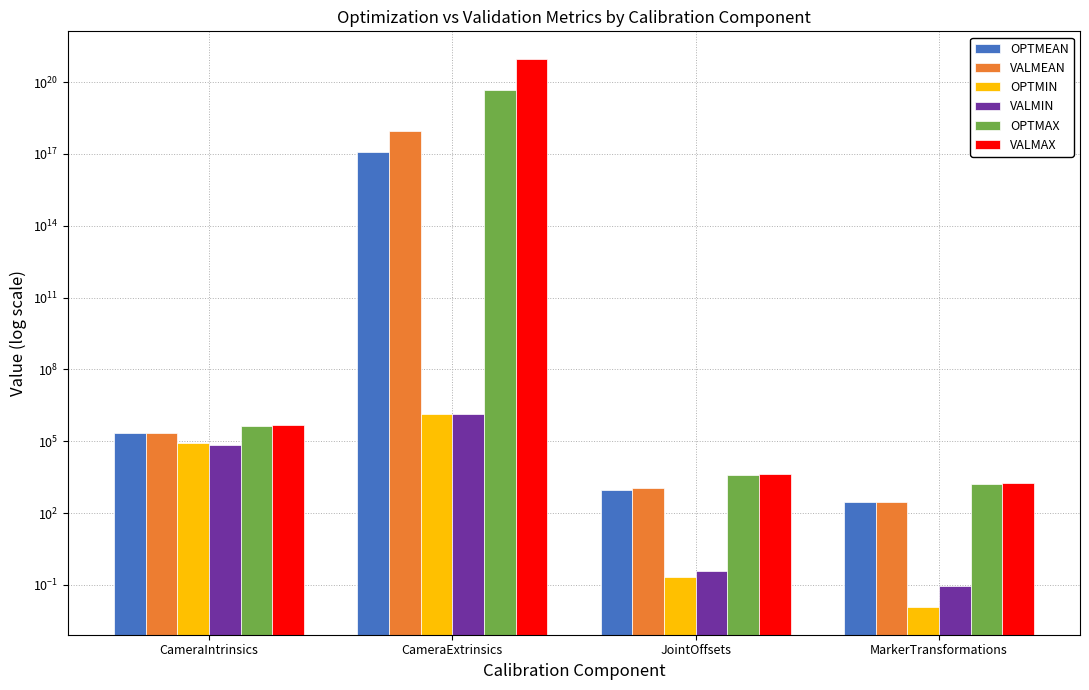

Reading right to left, list all the values displayed in this chart.

OPTMEAN: MarkerTransformations=296.4	JointOffsets=961.7	CameraExtrinsics=124860000000000000.0	CameraIntrinsics=224706.0
VALMEAN: MarkerTransformations=296.0	JointOffsets=1076.0	CameraExtrinsics=951134000000000000.0	CameraIntrinsics=217853.0
OPTMIN: MarkerTransformations=0.0	JointOffsets=0.2	CameraExtrinsics=1378000.0	CameraIntrinsics=80952.3
VALMIN: MarkerTransformations=0.1	JointOffsets=0.4	CameraExtrinsics=1383880.0	CameraIntrinsics=72774.9
OPTMAX: MarkerTransformations=1637.1	JointOffsets=3958.0	CameraExtrinsics=44949600000000000000.0	CameraIntrinsics=441471.0
VALMAX: MarkerTransformations=1735.2	JointOffsets=4358.1	CameraExtrinsics=950872000000000000000.0	CameraIntrinsics=469845.0